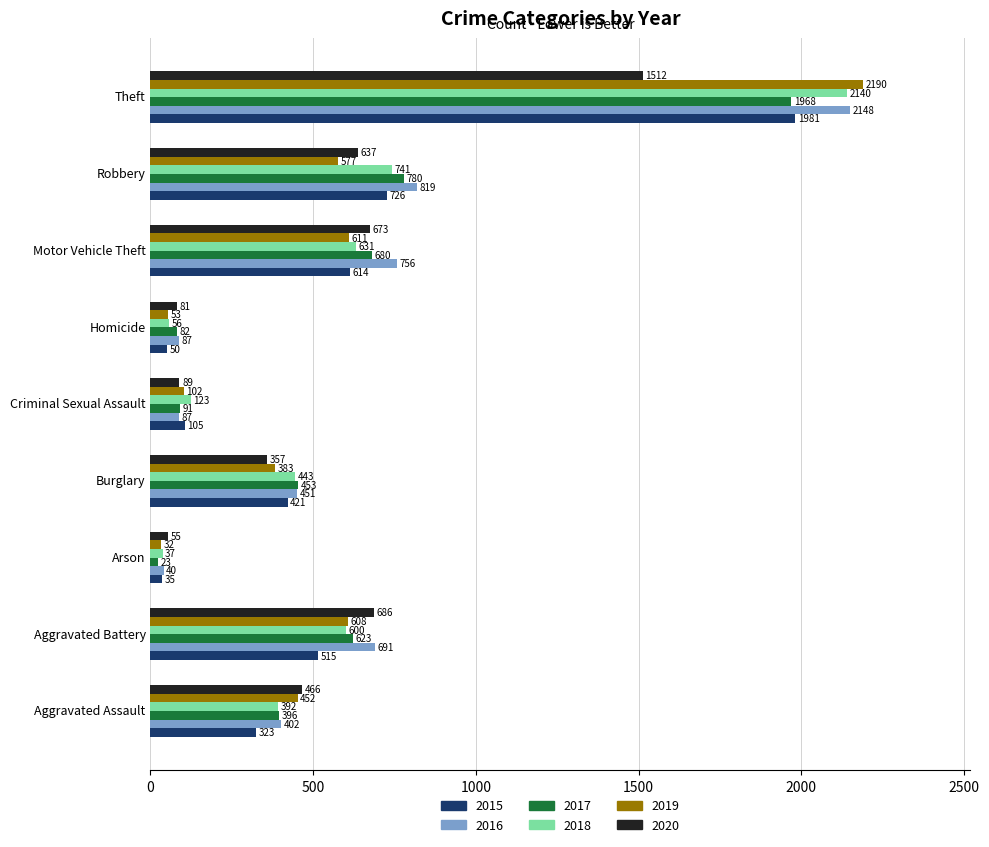

What is the difference between the maximum and minimum values in the 2020 series?

1457